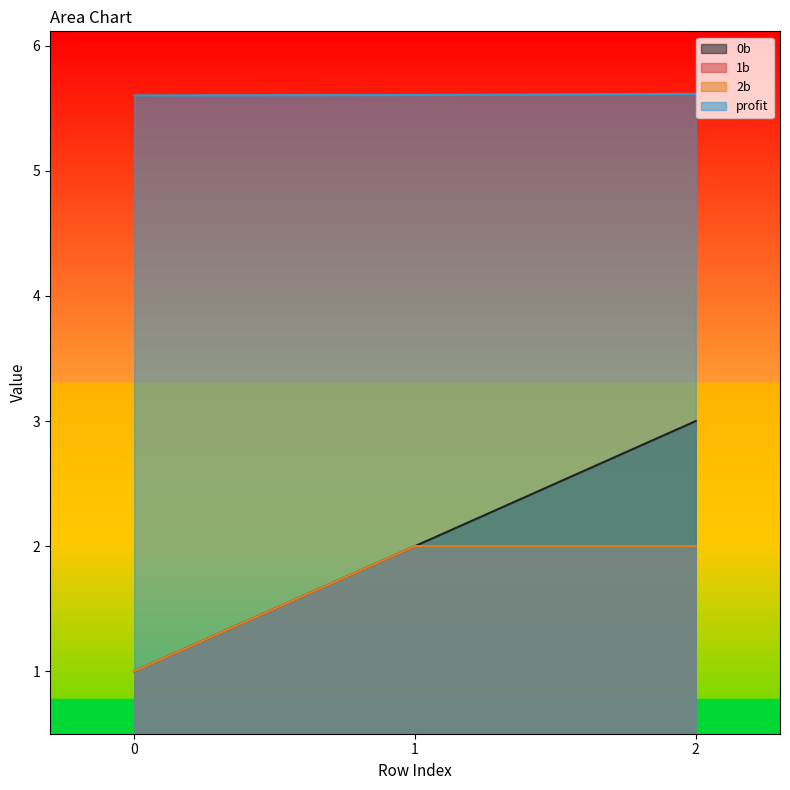

What is the maximum value for 0b?

3.0